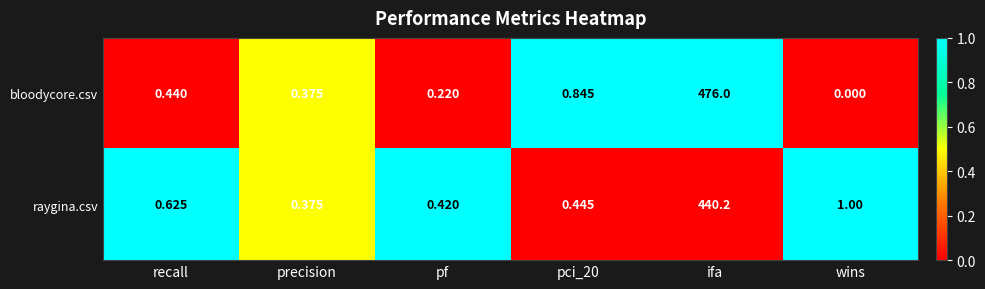

Which series changed the most between precision and pci_20?

bloodycore.csv